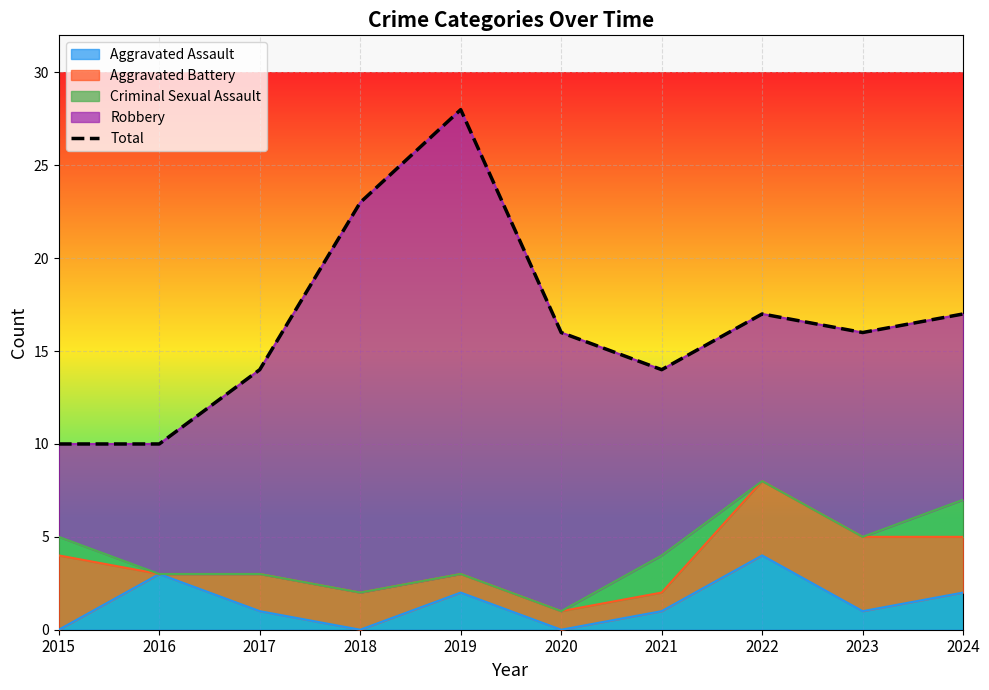

What is the value of the 8th point from the left?

17